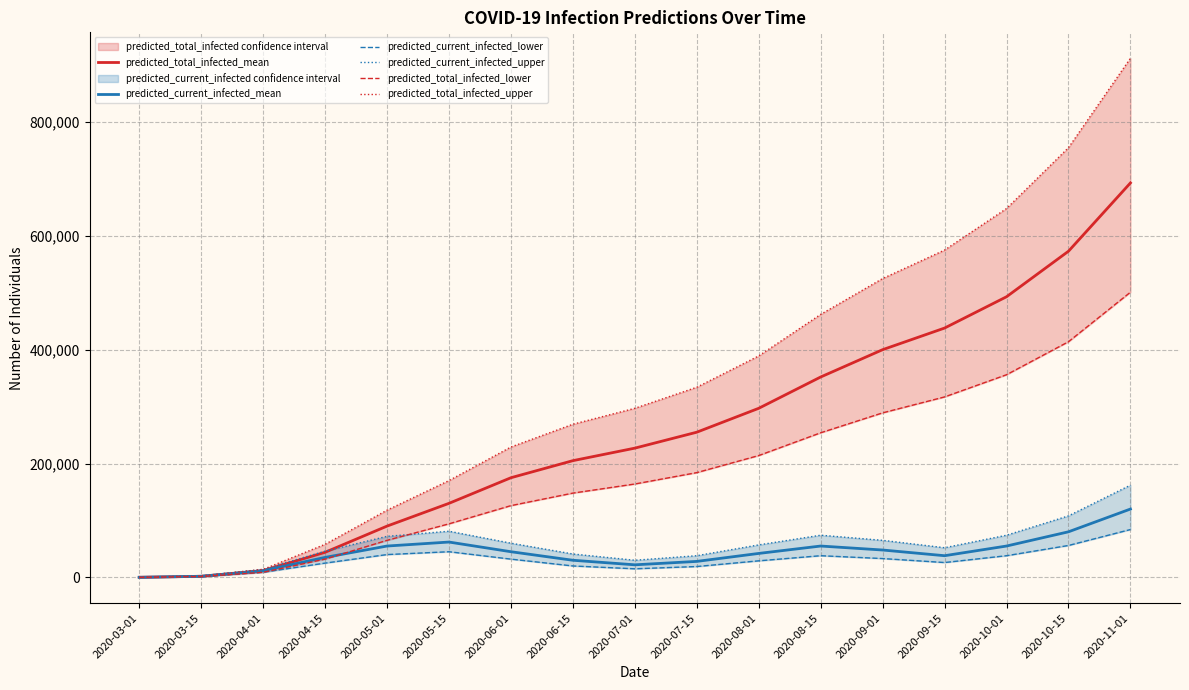

True or false: predicted_total_infected_lower has a value of 242408 at 2020-10-15.

False